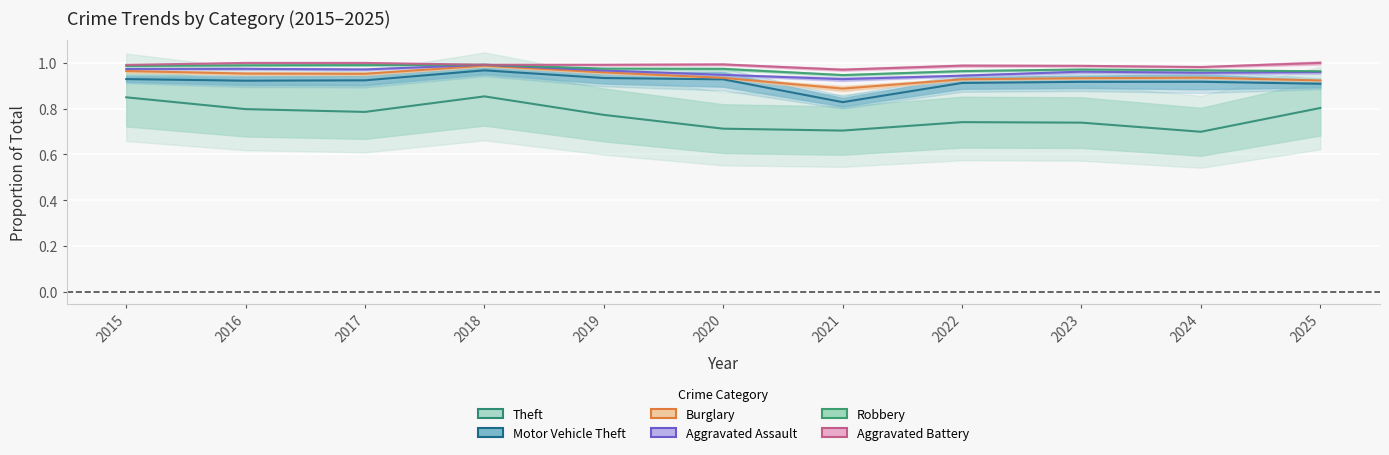

The Motor Vehicle Theft series shows 0.4 at 2016. True or false?

False